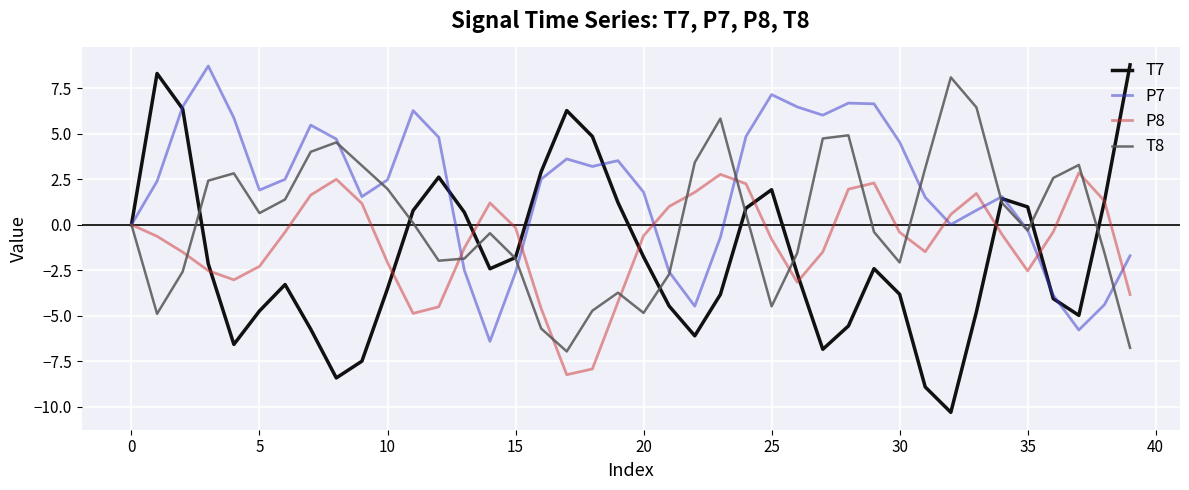

Which series has the largest range (max minus min)?

T7